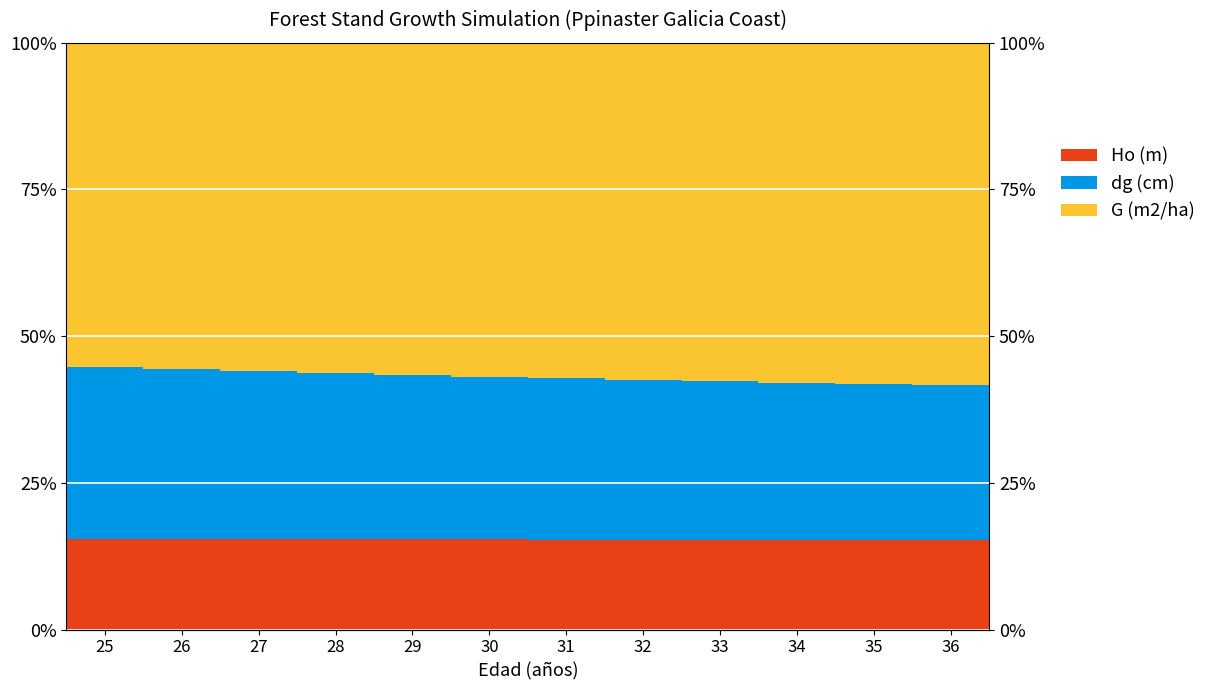

How many bars are there in each group?

3